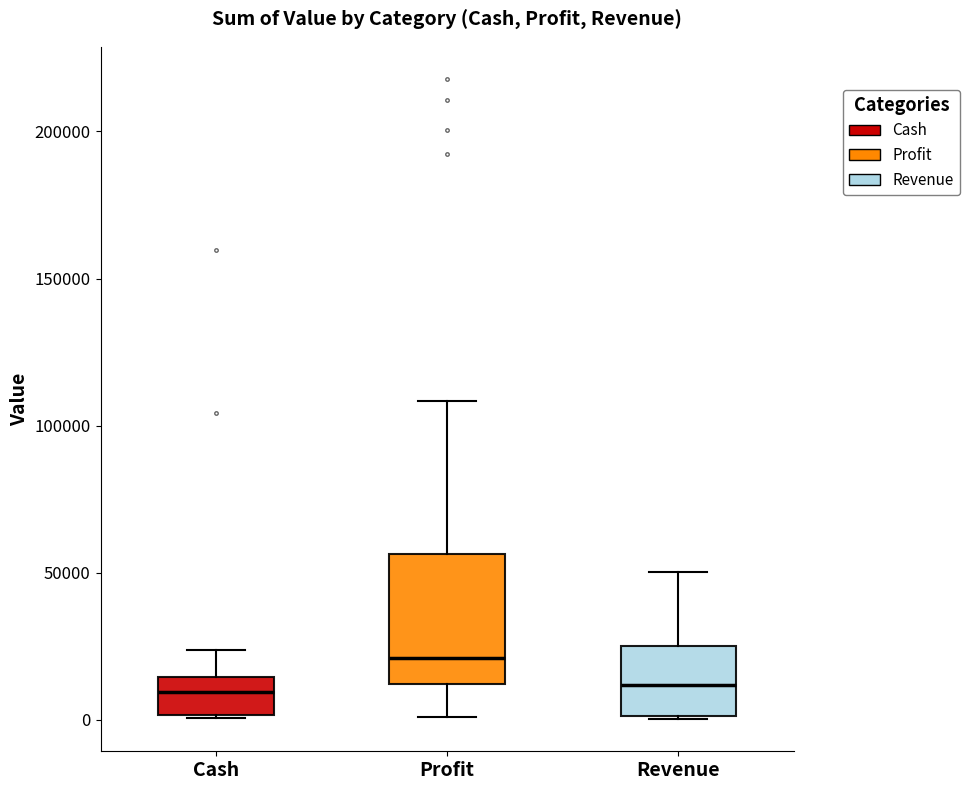

Where does the upper whisker of the box for Revenue end on the y-axis? The values are not printed on the chart, so give them approximately, as read against the axis.

50000